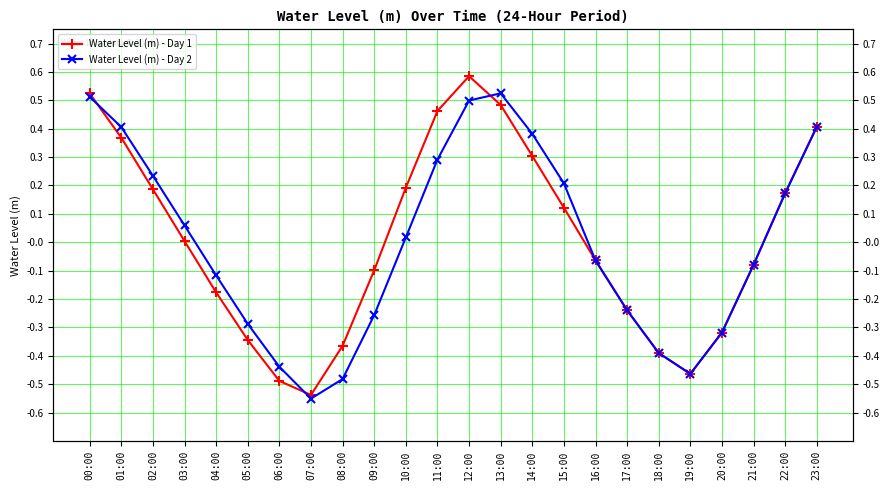

What is the label of the 18th point from the left?

17:00